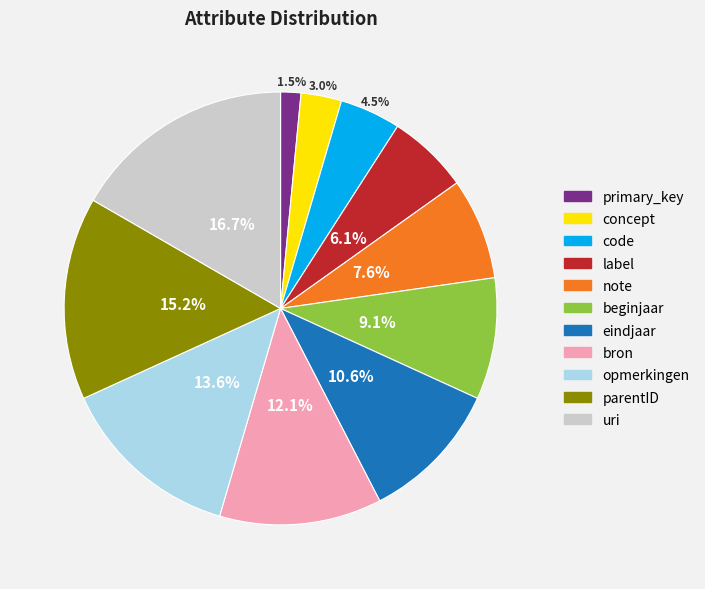

Between bron and uri, which is larger?

uri